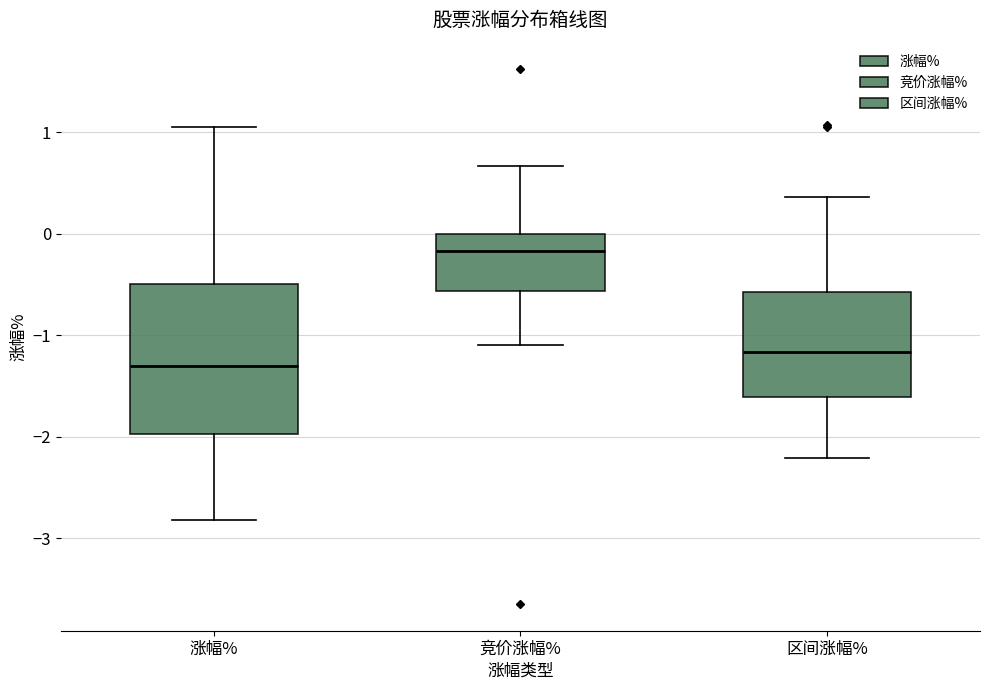

Comparing the boxes themselves (not the whiskers), which one is the tallest?

涨幅%